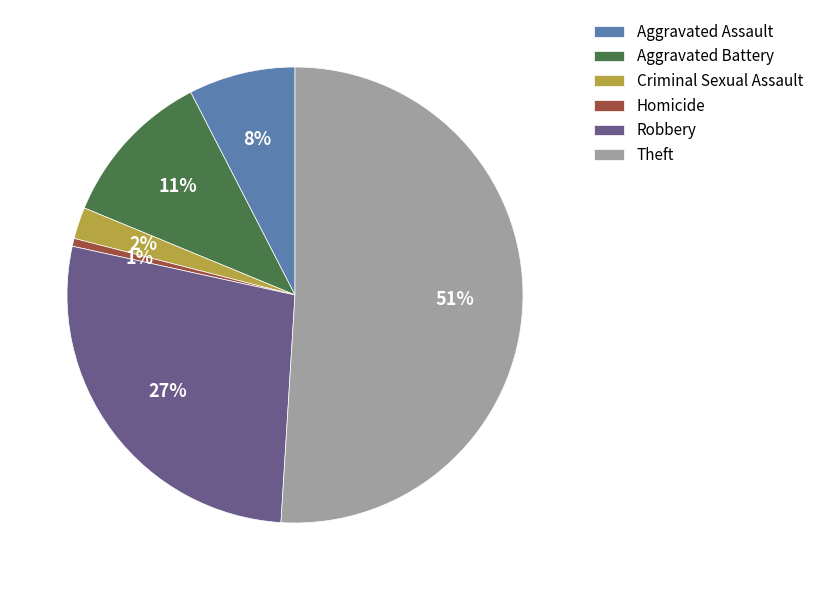

Which slice represents more than half of the pie?

Theft